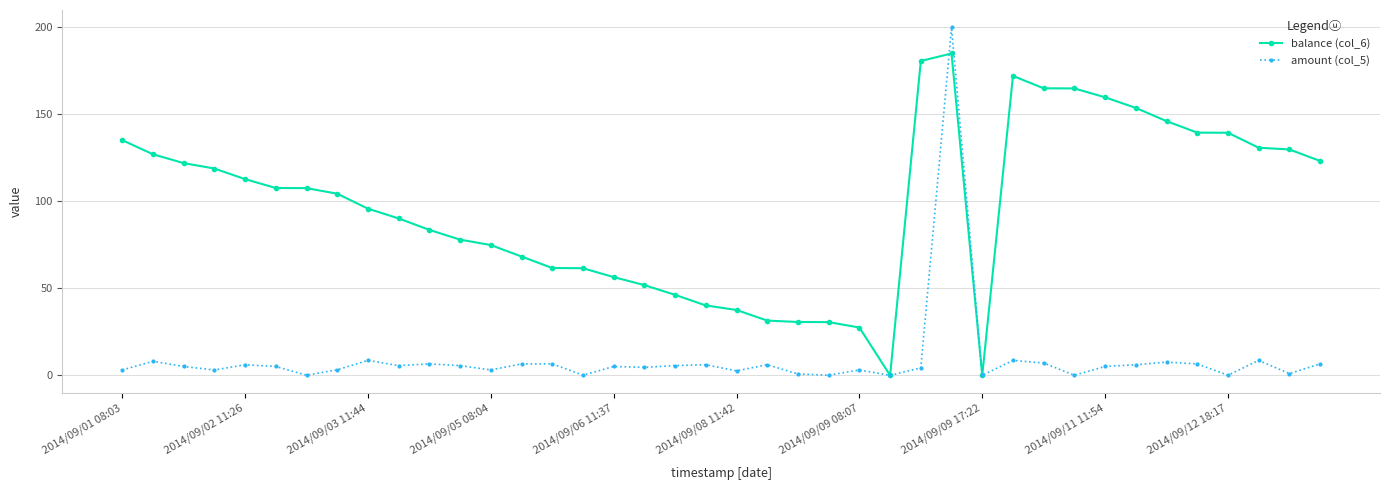

Which series has the largest range (max minus min)?

amount (col_5)